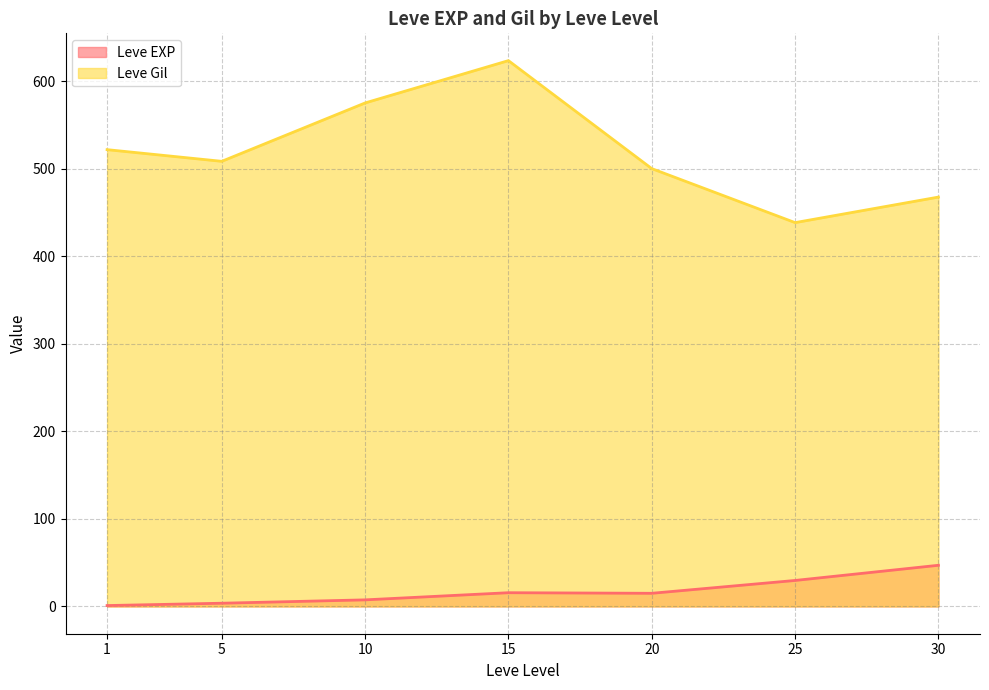

Which series has the largest total across all categories?

Leve Gil